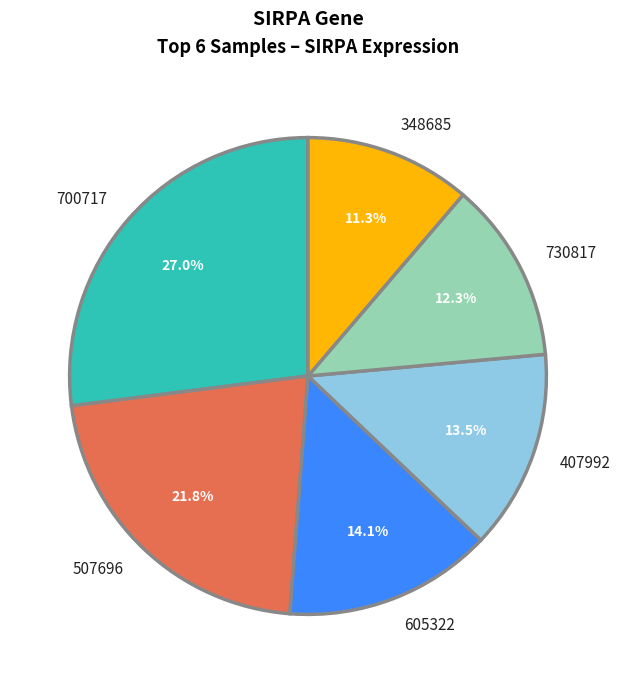

To the nearest percent, what is the difference between the largest and smallest slice percentages?

16%